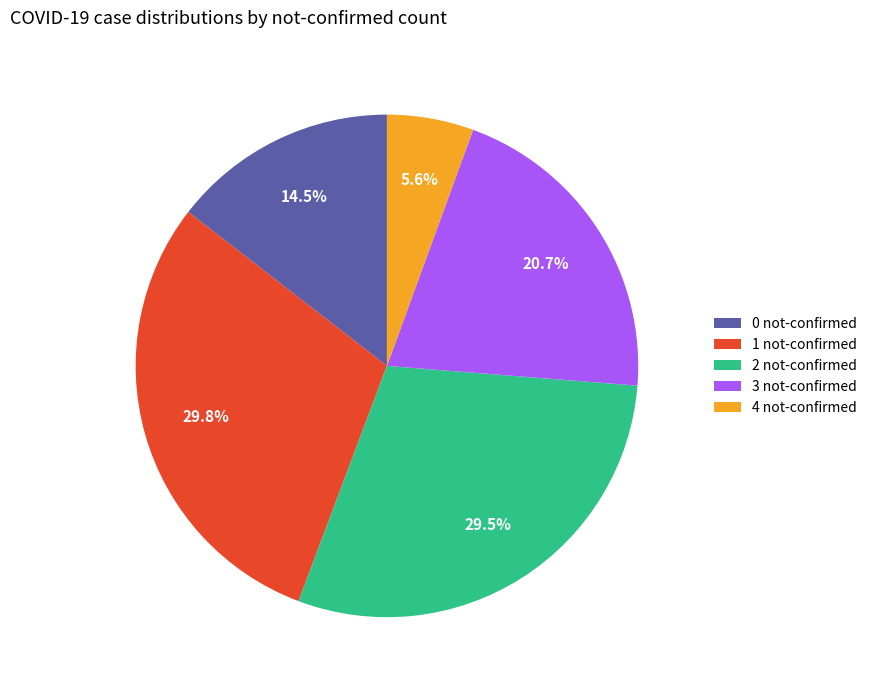

Is 1 not-confirmed the majority of the pie?

No